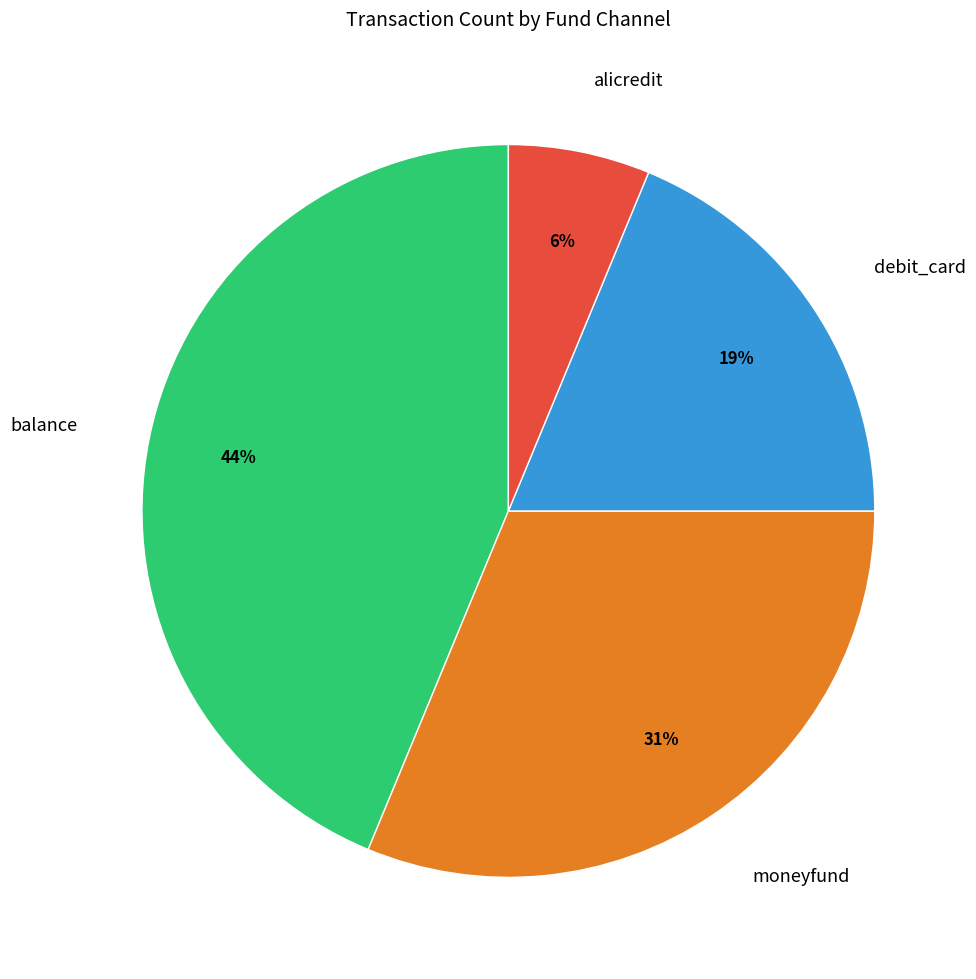

What is the largest slice in the pie chart?

balance